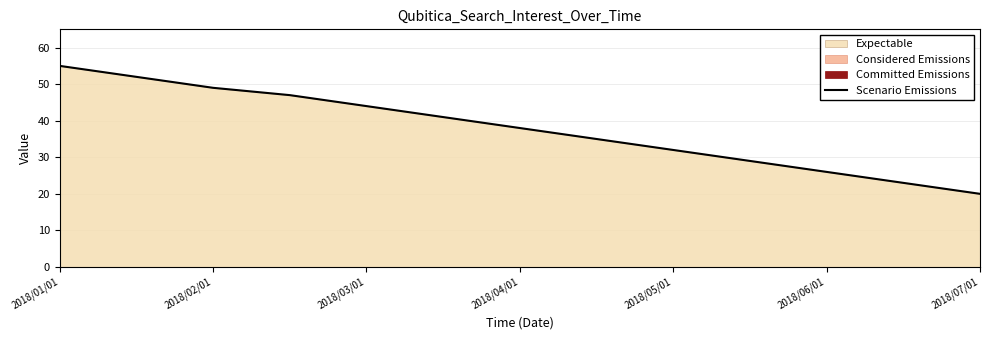

The value at 2018/06/01 is 26. True or false?

True